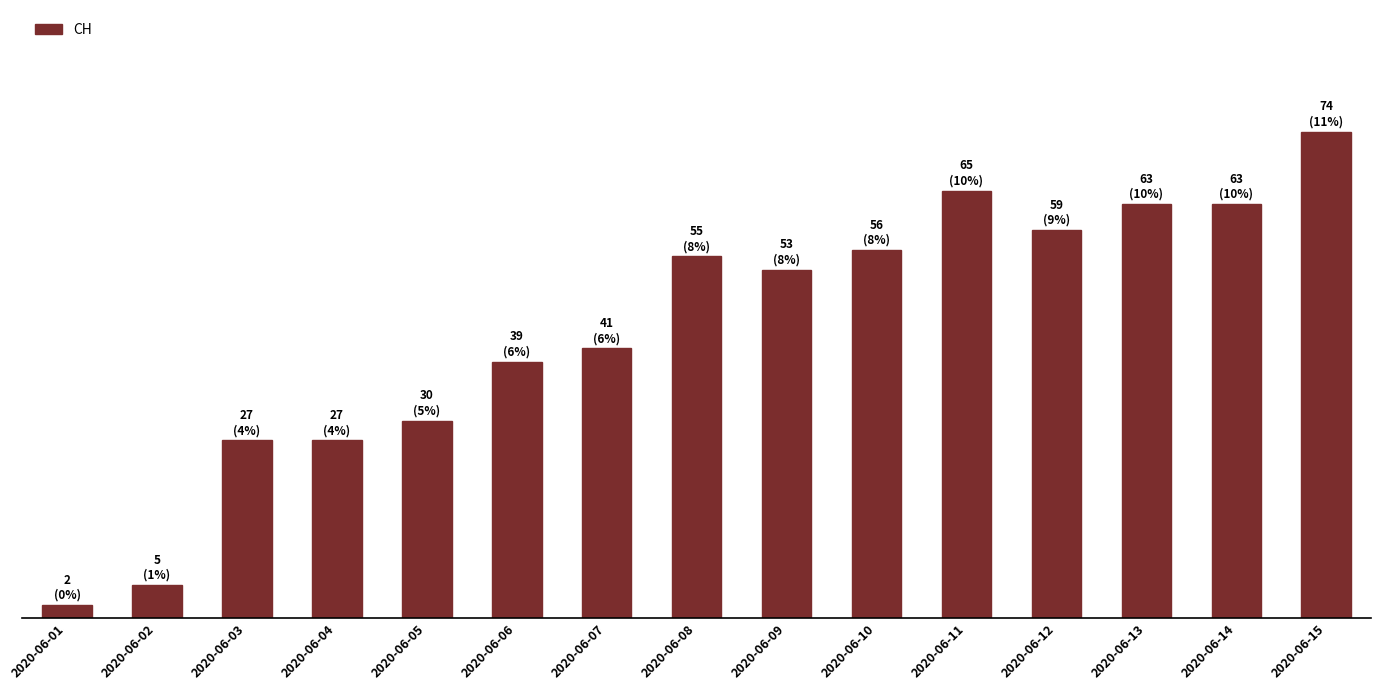

Are the bars horizontal?

No